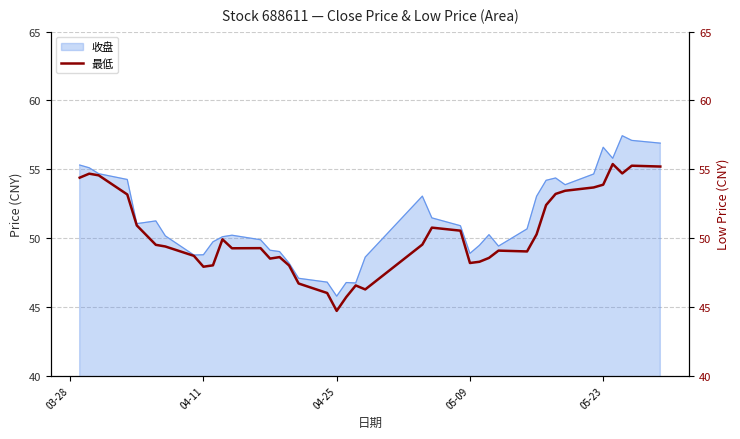

What is the maximum value for 收盘?

57.4